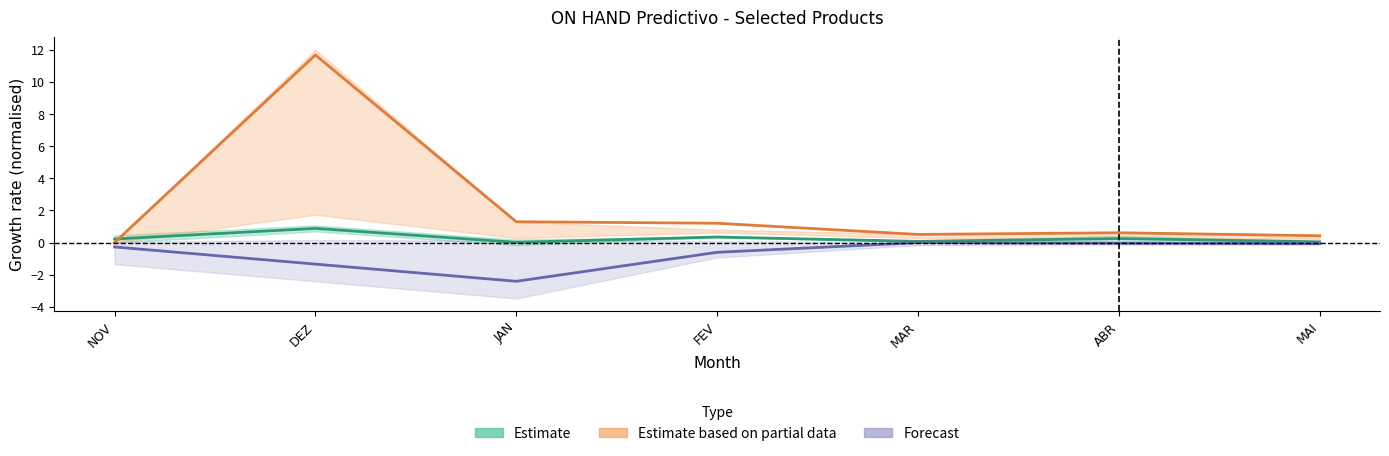

List the series in order of their peak value, highest first.

Estimate based on partial data, Estimate, Forecast